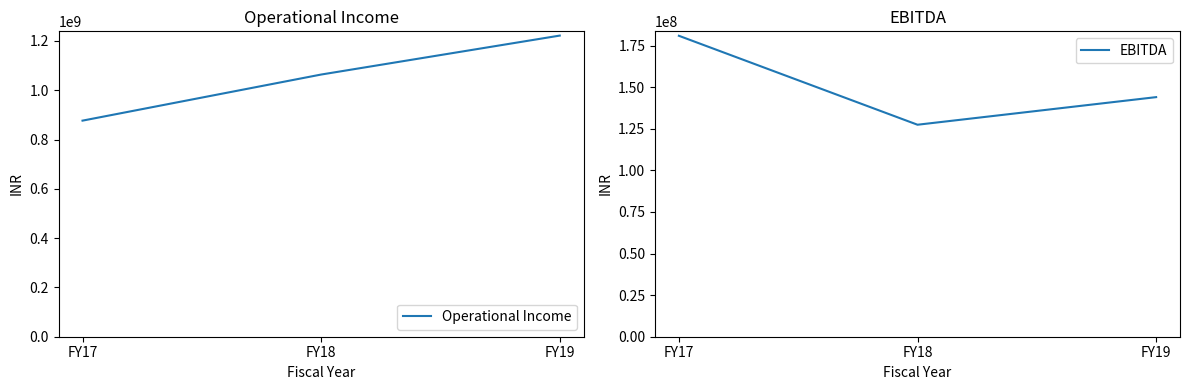

At which category is the sum across all series the highest?

FY19